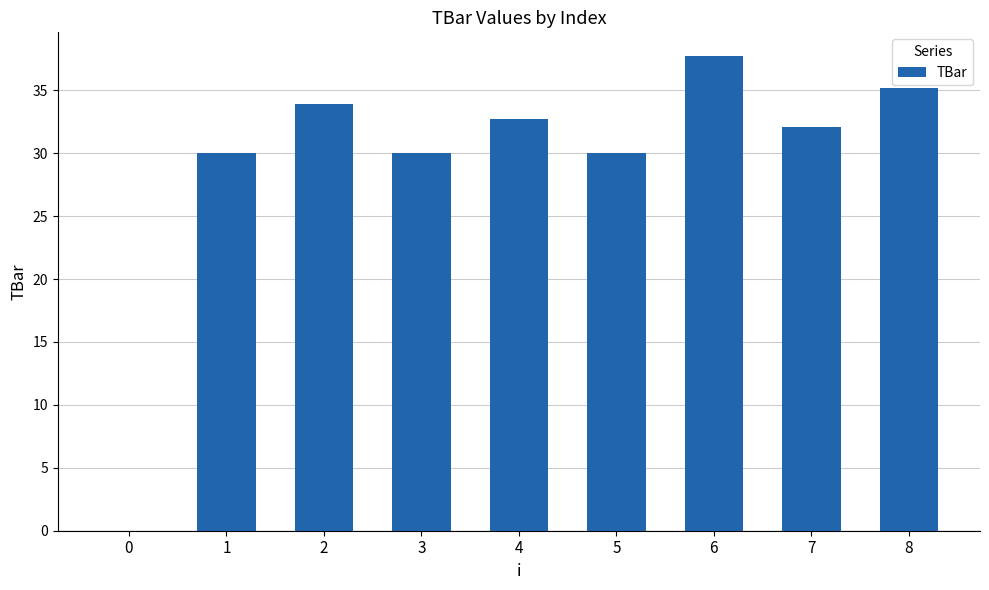

The value at 7 is 47.6. True or false?

False